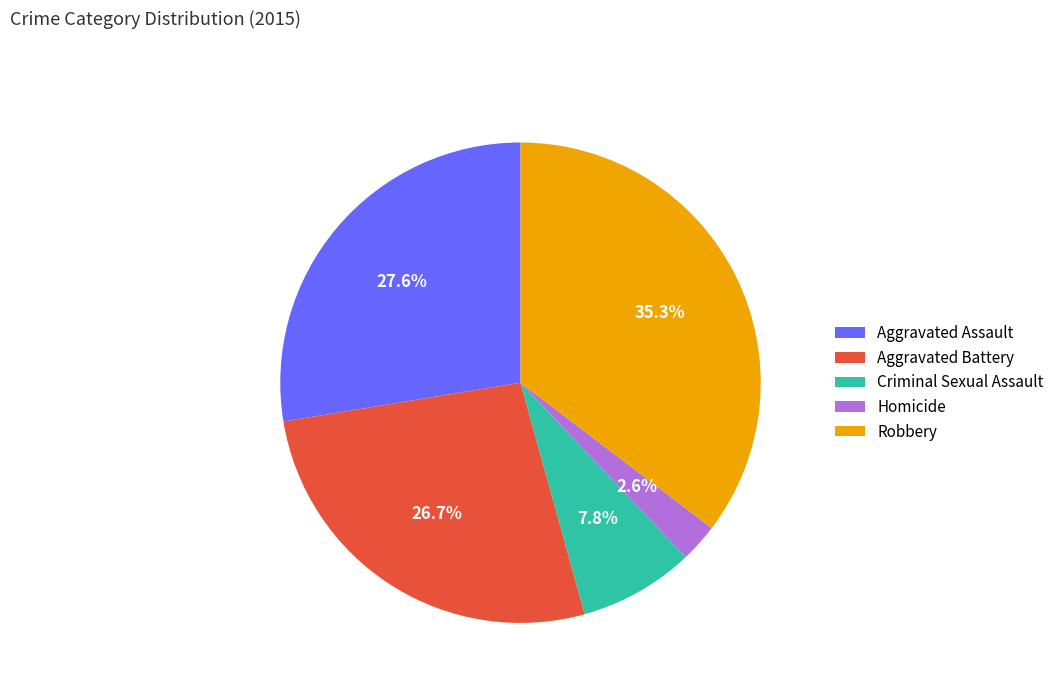

Combined, what portion of the pie is Robbery and Criminal Sexual Assault?

43.1%